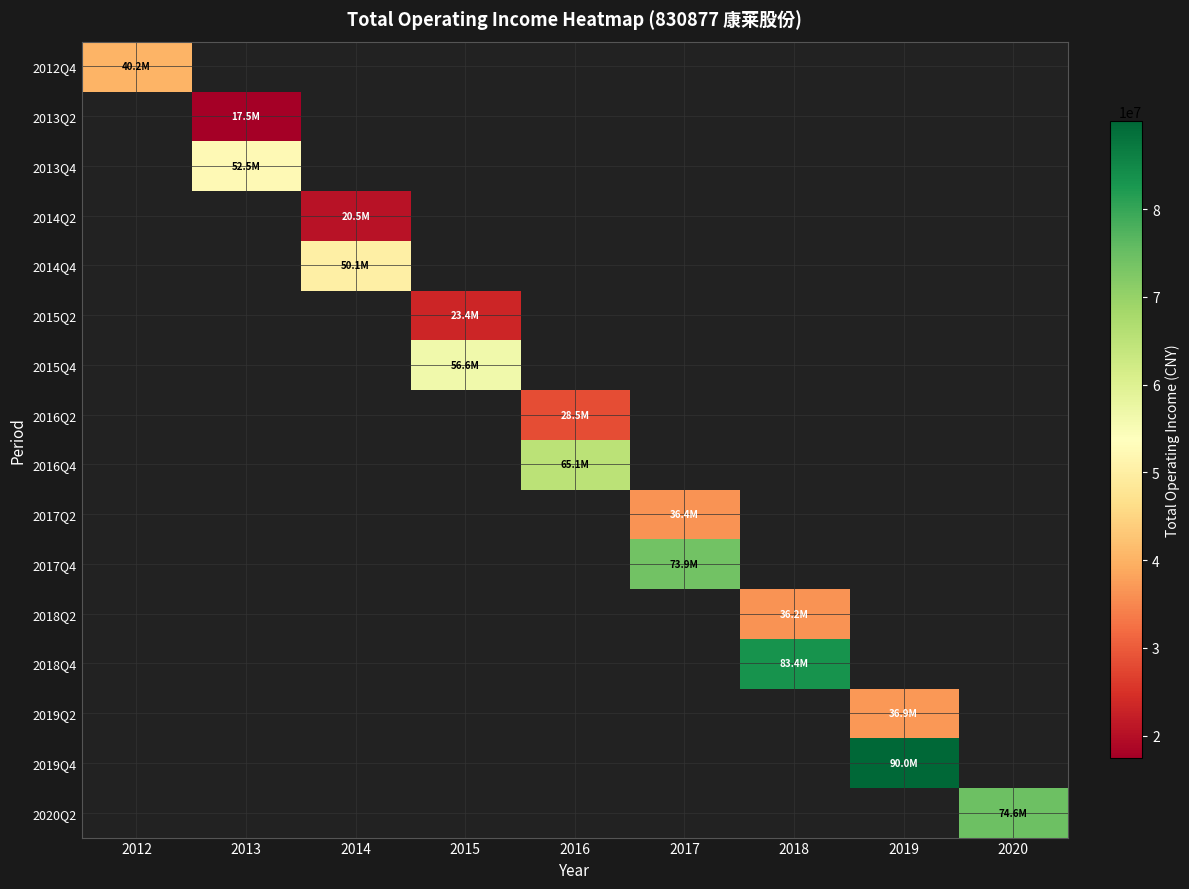

How many positive values does the 2017Q4 series have?

1